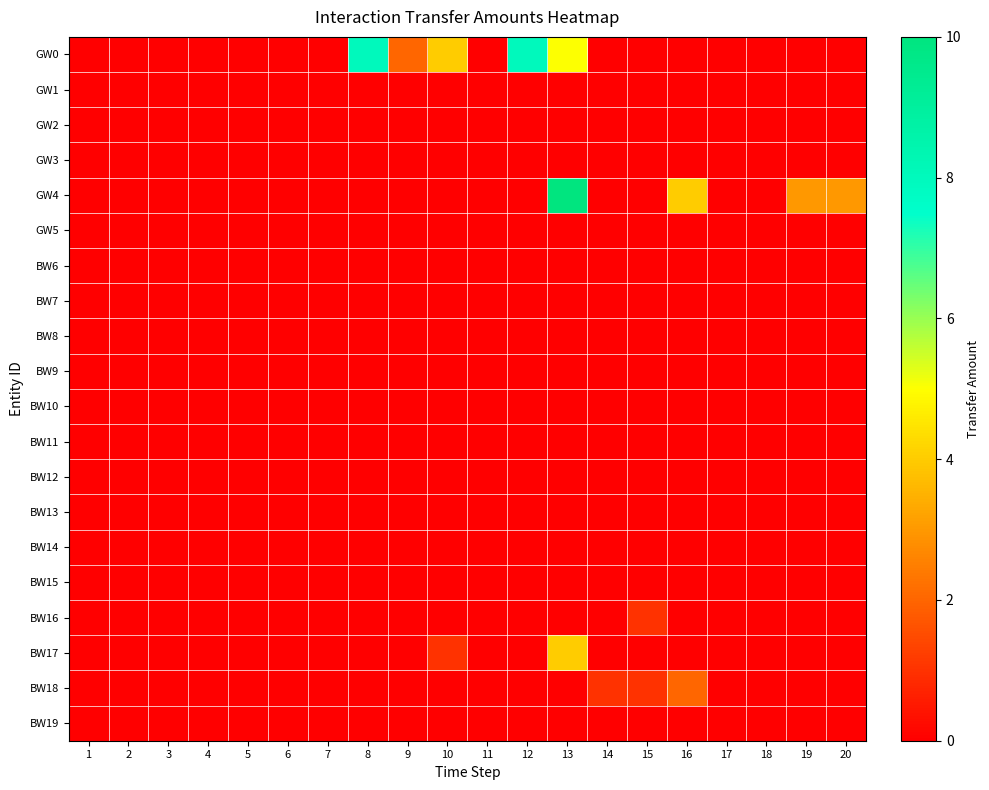

Reading left to right, list all the values displayed in this chart.

GW0: 1=0	2=0	3=0	4=0	5=0	6=0	7=0	8=8	9=2	10=4	11=0	12=8	13=5	14=0	15=0	16=0	17=0	18=0	19=0	20=0
GW1: 1=0	2=0	3=0	4=0	5=0	6=0	7=0	8=0	9=0	10=0	11=0	12=0	13=0	14=0	15=0	16=0	17=0	18=0	19=0	20=0
GW2: 1=0	2=0	3=0	4=0	5=0	6=0	7=0	8=0	9=0	10=0	11=0	12=0	13=0	14=0	15=0	16=0	17=0	18=0	19=0	20=0
GW3: 1=0	2=0	3=0	4=0	5=0	6=0	7=0	8=0	9=0	10=0	11=0	12=0	13=0	14=0	15=0	16=0	17=0	18=0	19=0	20=0
GW4: 1=0	2=0	3=0	4=0	5=0	6=0	7=0	8=0	9=0	10=0	11=0	12=0	13=10	14=0	15=0	16=4	17=0	18=0	19=3	20=3
GW5: 1=0	2=0	3=0	4=0	5=0	6=0	7=0	8=0	9=0	10=0	11=0	12=0	13=0	14=0	15=0	16=0	17=0	18=0	19=0	20=0
BW6: 1=0	2=0	3=0	4=0	5=0	6=0	7=0	8=0	9=0	10=0	11=0	12=0	13=0	14=0	15=0	16=0	17=0	18=0	19=0	20=0
BW7: 1=0	2=0	3=0	4=0	5=0	6=0	7=0	8=0	9=0	10=0	11=0	12=0	13=0	14=0	15=0	16=0	17=0	18=0	19=0	20=0
BW8: 1=0	2=0	3=0	4=0	5=0	6=0	7=0	8=0	9=0	10=0	11=0	12=0	13=0	14=0	15=0	16=0	17=0	18=0	19=0	20=0
BW9: 1=0	2=0	3=0	4=0	5=0	6=0	7=0	8=0	9=0	10=0	11=0	12=0	13=0	14=0	15=0	16=0	17=0	18=0	19=0	20=0
BW10: 1=0	2=0	3=0	4=0	5=0	6=0	7=0	8=0	9=0	10=0	11=0	12=0	13=0	14=0	15=0	16=0	17=0	18=0	19=0	20=0
BW11: 1=0	2=0	3=0	4=0	5=0	6=0	7=0	8=0	9=0	10=0	11=0	12=0	13=0	14=0	15=0	16=0	17=0	18=0	19=0	20=0
BW12: 1=0	2=0	3=0	4=0	5=0	6=0	7=0	8=0	9=0	10=0	11=0	12=0	13=0	14=0	15=0	16=0	17=0	18=0	19=0	20=0
BW13: 1=0	2=0	3=0	4=0	5=0	6=0	7=0	8=0	9=0	10=0	11=0	12=0	13=0	14=0	15=0	16=0	17=0	18=0	19=0	20=0
BW14: 1=0	2=0	3=0	4=0	5=0	6=0	7=0	8=0	9=0	10=0	11=0	12=0	13=0	14=0	15=0	16=0	17=0	18=0	19=0	20=0
BW15: 1=0	2=0	3=0	4=0	5=0	6=0	7=0	8=0	9=0	10=0	11=0	12=0	13=0	14=0	15=0	16=0	17=0	18=0	19=0	20=0
BW16: 1=0	2=0	3=0	4=0	5=0	6=0	7=0	8=0	9=0	10=0	11=0	12=0	13=0	14=0	15=1	16=0	17=0	18=0	19=0	20=0
BW17: 1=0	2=0	3=0	4=0	5=0	6=0	7=0	8=0	9=0	10=1	11=0	12=0	13=4	14=0	15=0	16=0	17=0	18=0	19=0	20=0
BW18: 1=0	2=0	3=0	4=0	5=0	6=0	7=0	8=0	9=0	10=0	11=0	12=0	13=0	14=1	15=1	16=2	17=0	18=0	19=0	20=0
BW19: 1=0	2=0	3=0	4=0	5=0	6=0	7=0	8=0	9=0	10=0	11=0	12=0	13=0	14=0	15=0	16=0	17=0	18=0	19=0	20=0